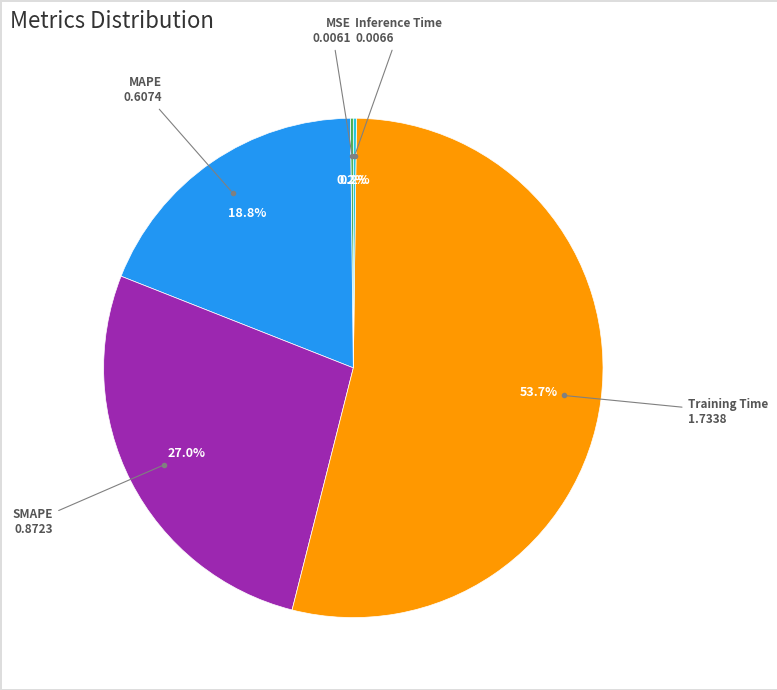

Does any single category account for the majority?

Yes